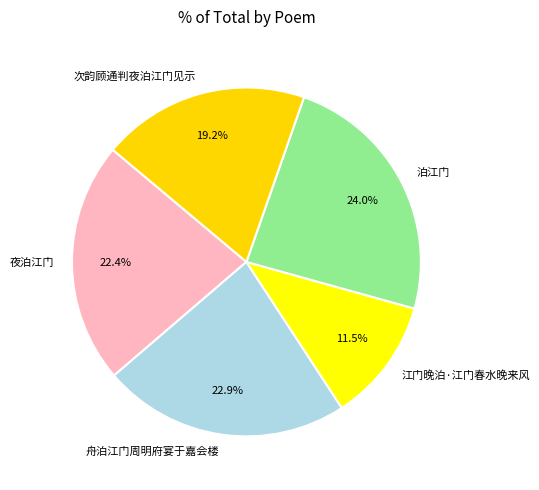

Is there a majority slice in this chart?

No